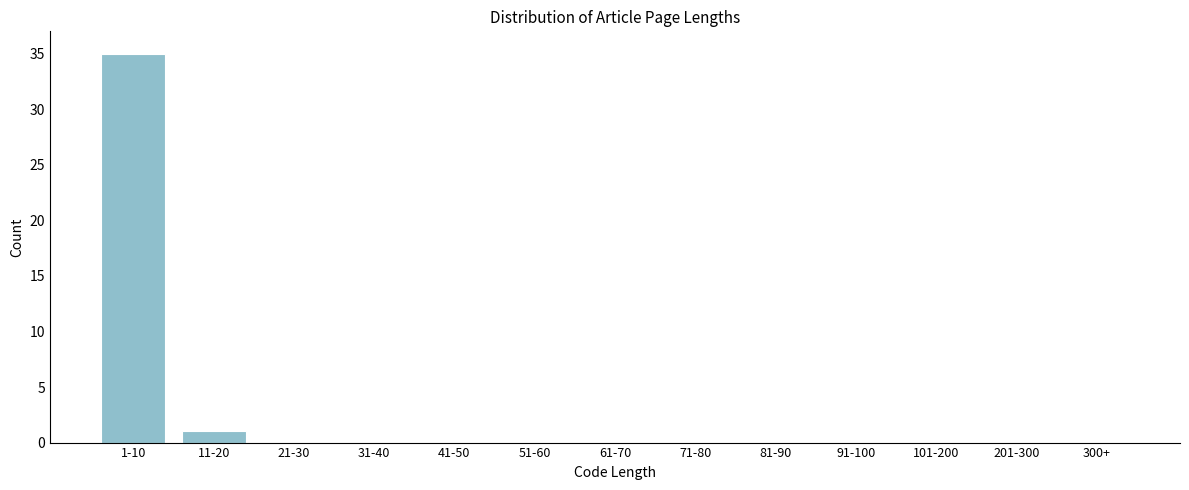

Reading right to left, extract all data points from this chart.

300+=0	201-300=0	101-200=0	91-100=0	81-90=0	71-80=0	61-70=0	51-60=0	41-50=0	31-40=0	21-30=0	11-20=1	1-10=35